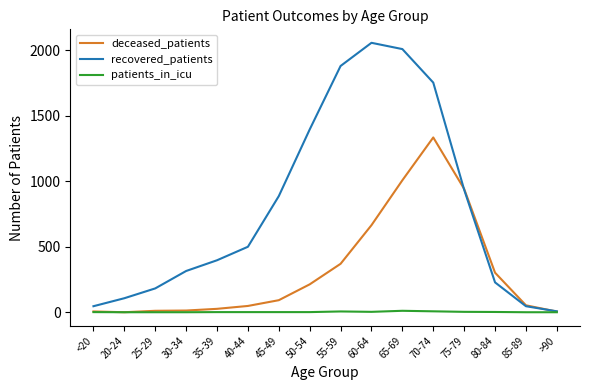

Rank the series by their maximum value, from lowest to highest.

patients_in_icu, deceased_patients, recovered_patients